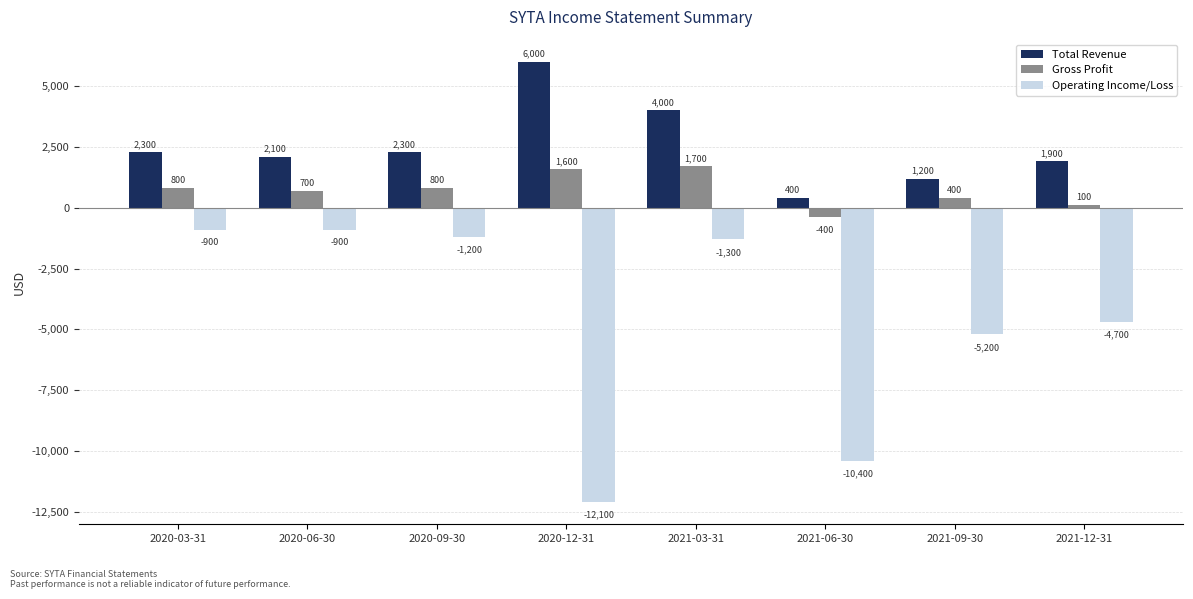

What is the difference between the highest and lowest values at 2021-12-31?

6600